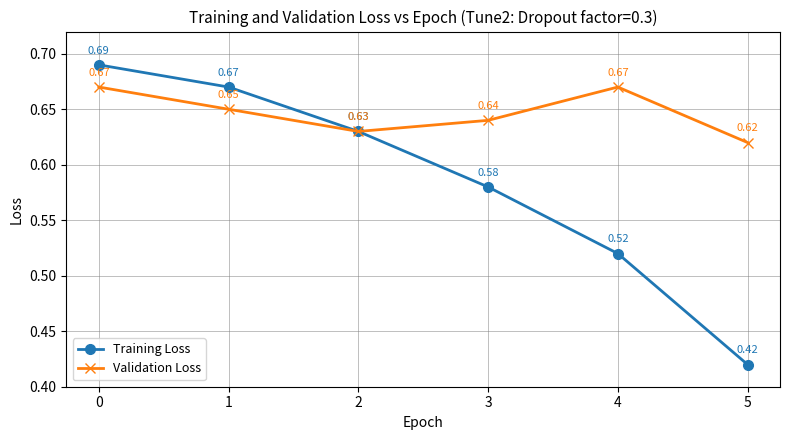

Which series has the widest spread of values?

Training Loss